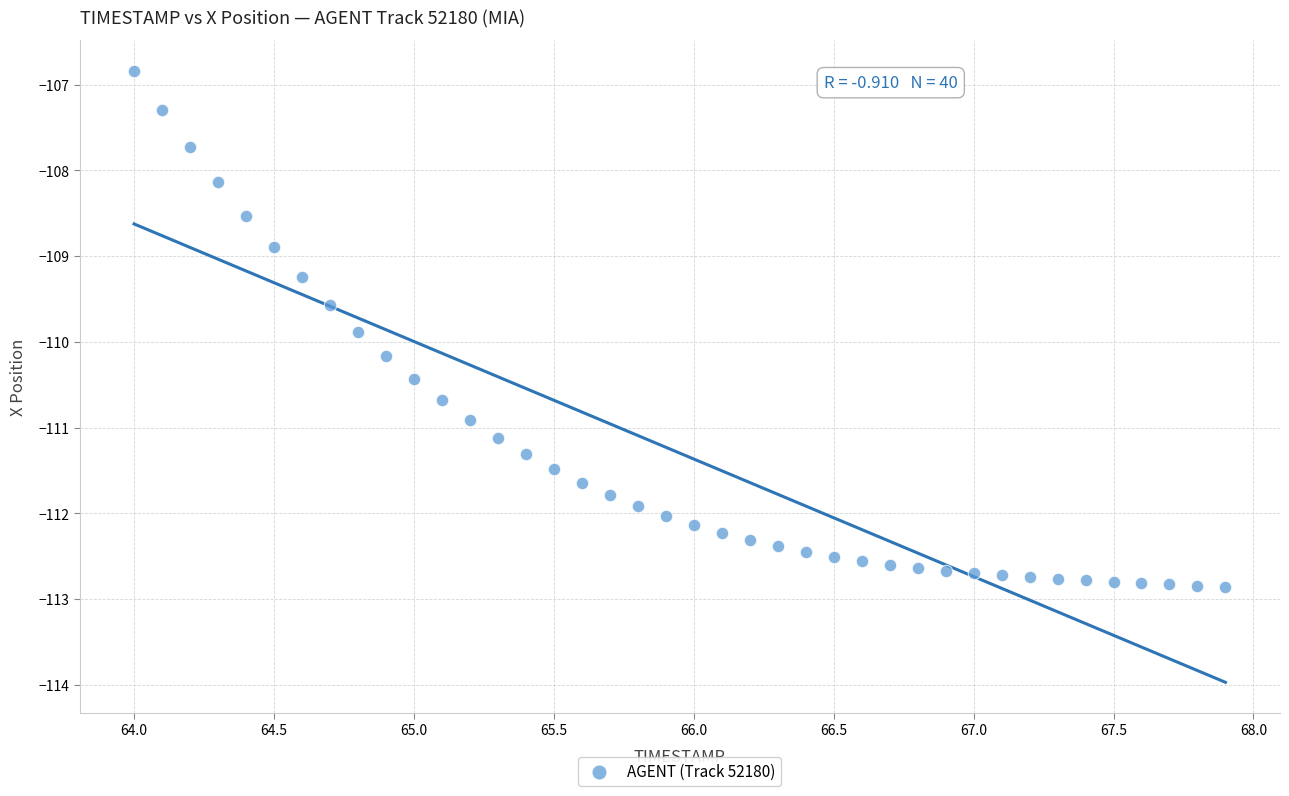

What is the range of X values (max minus min)?

3.9